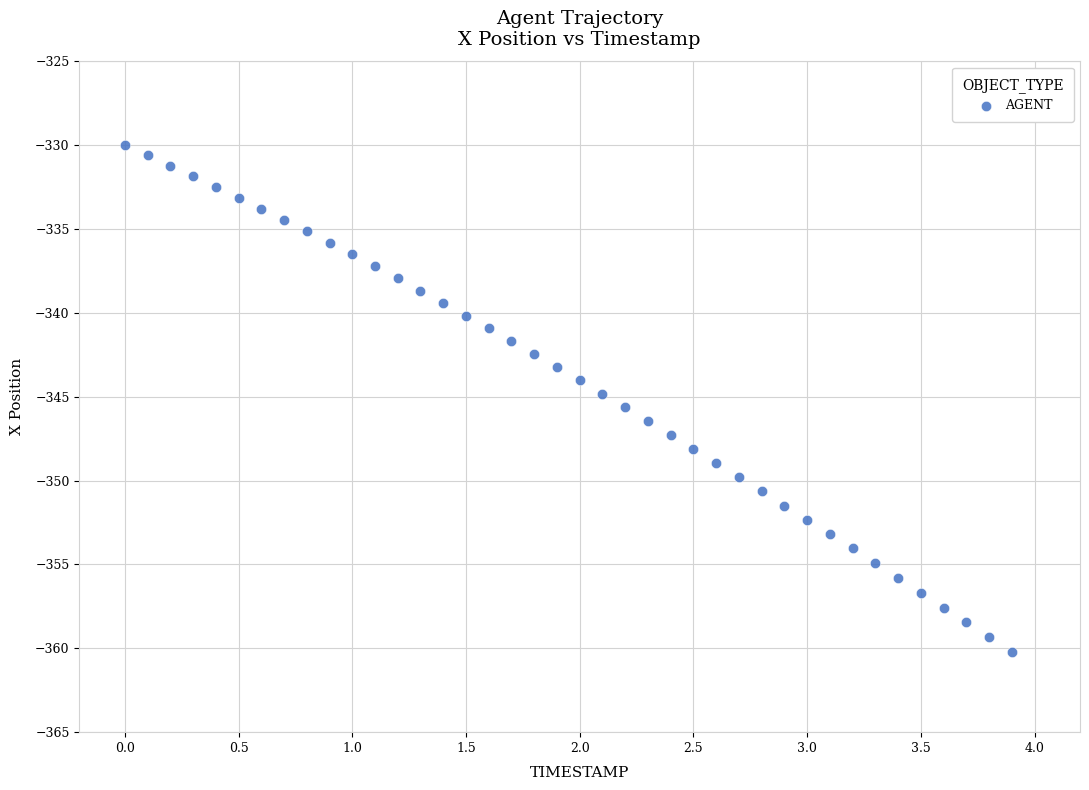

What is the range of X values (max minus min)?

3.9